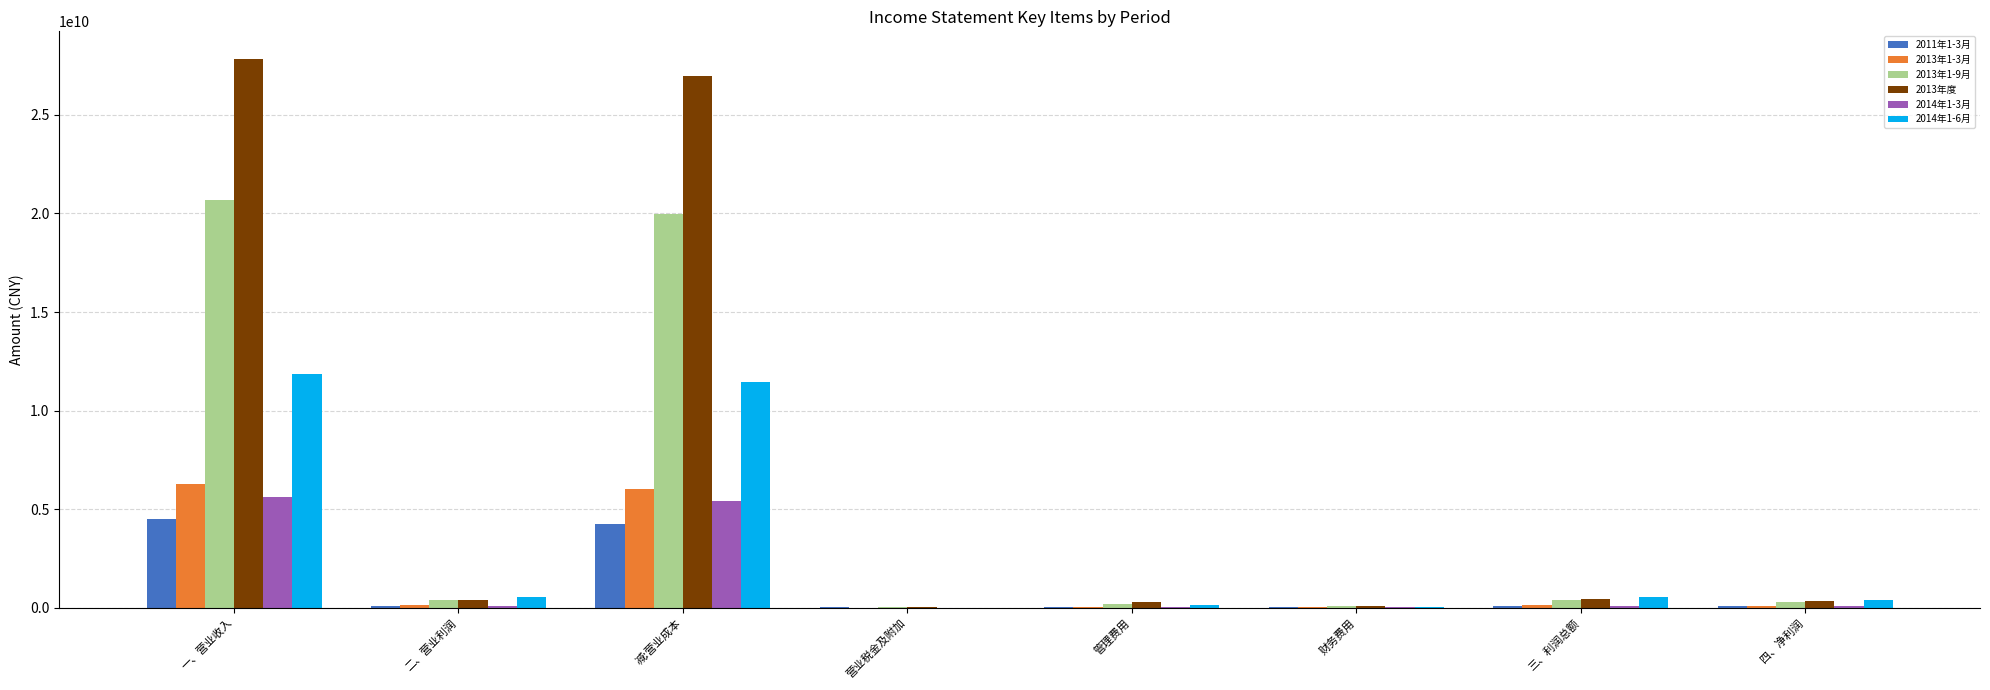

What are all the series names shown in the legend?

2011年1-3月, 2013年1-3月, 2013年1-9月, 2013年度, 2014年1-3月, 2014年1-6月